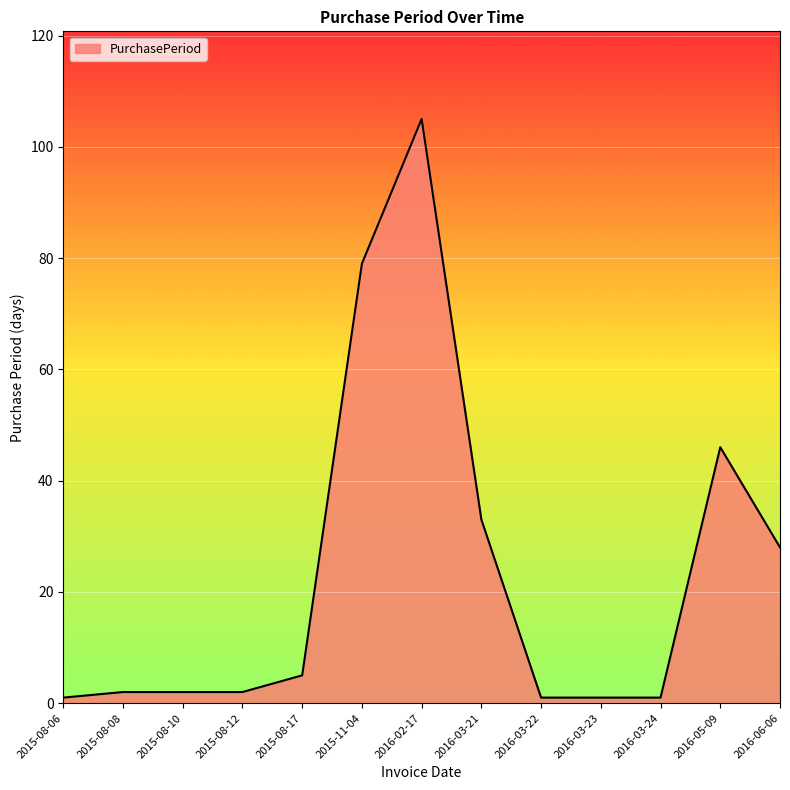

Between 2015-08-17 and 2016-03-23, which is larger?

2015-08-17